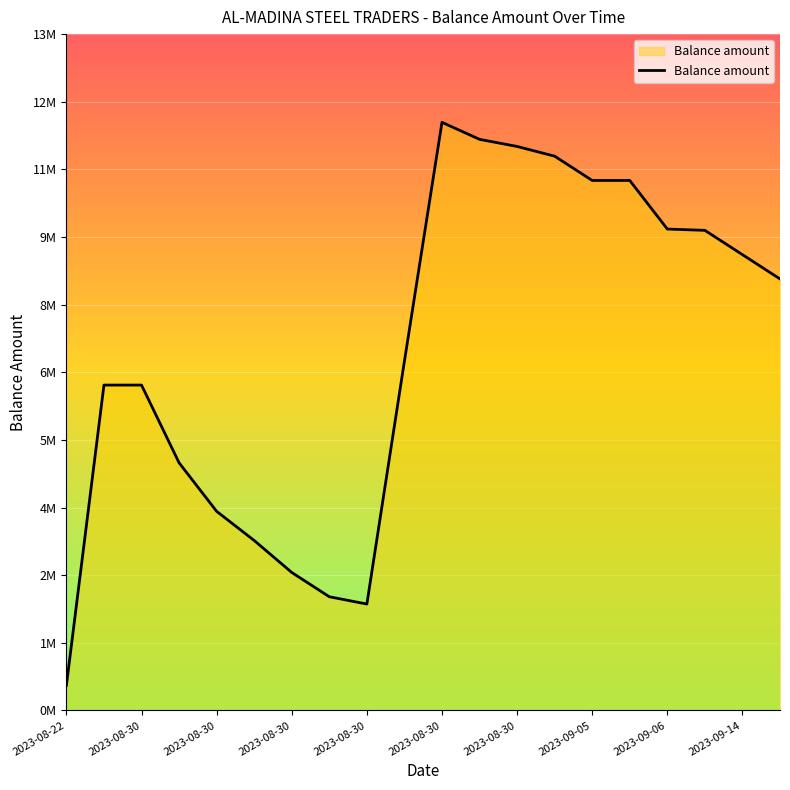

Does the chart have visible grid lines?

Yes